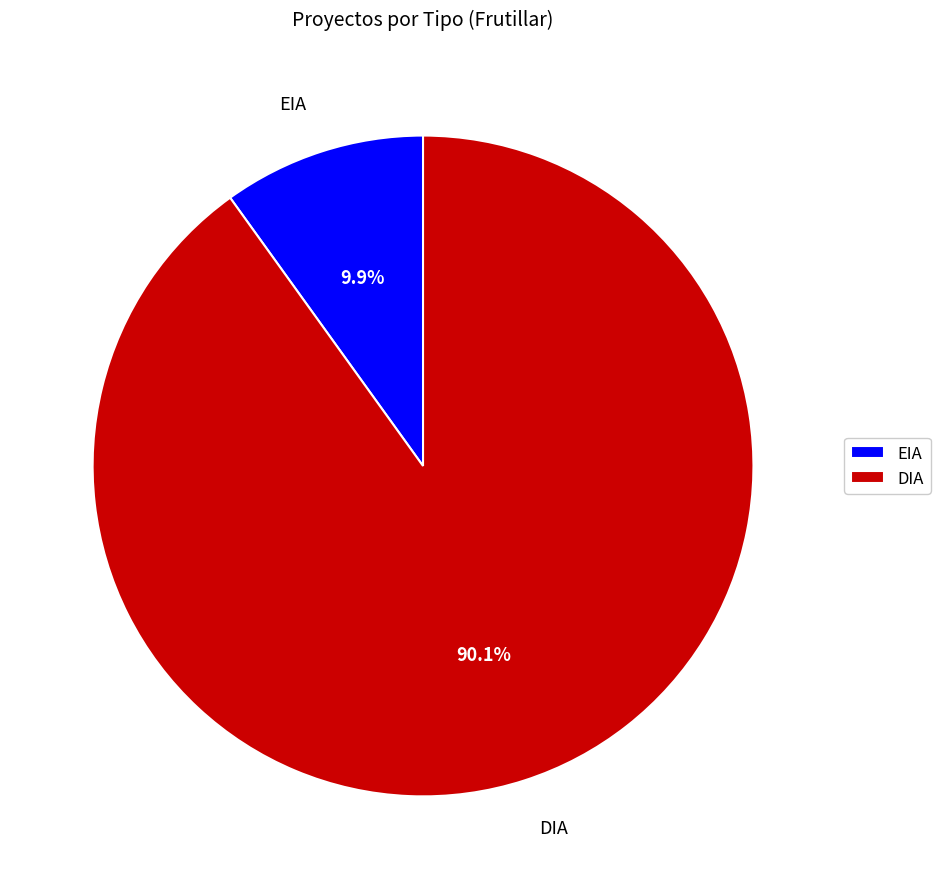

Count the number of slices in the pie.

2